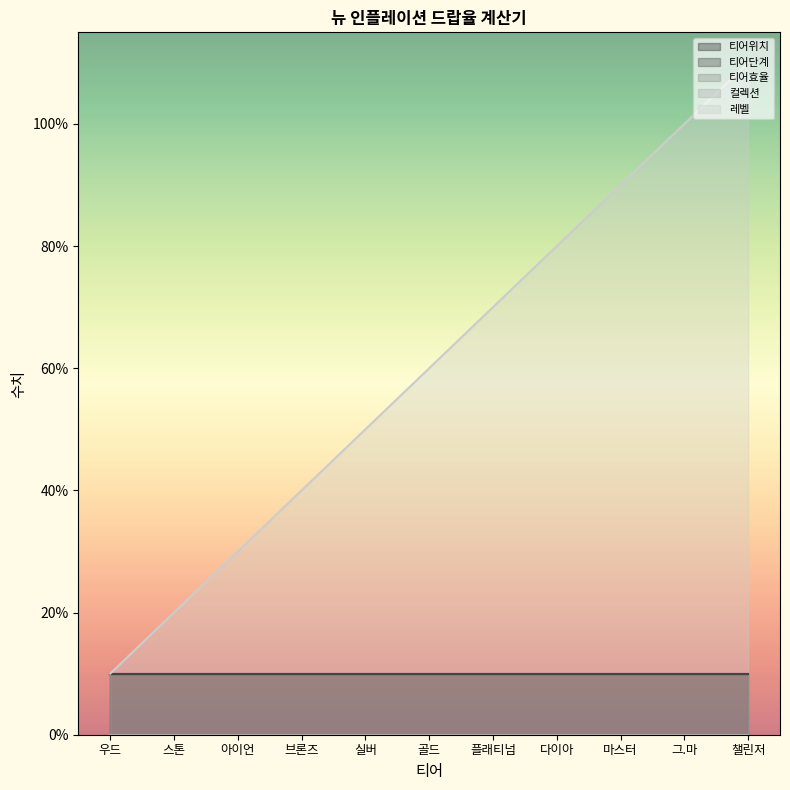

List the series in order of their peak value, highest first.

레벨, 티어위치, 티어단계, 티어효율, 컬렉션